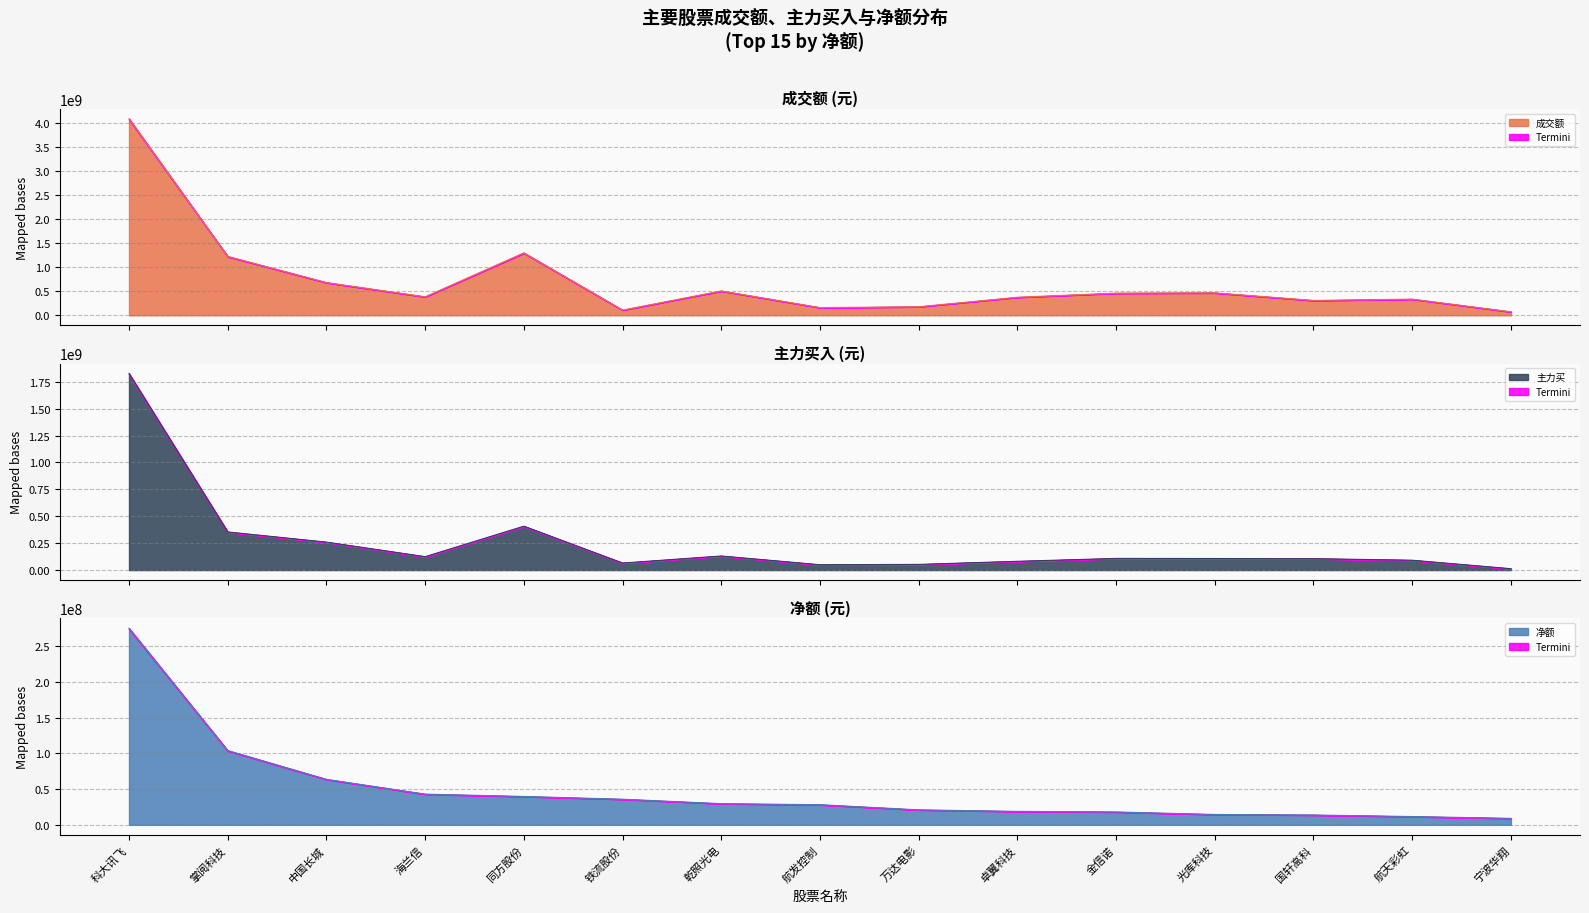

Rank the series by their average value, from highest to lowest.

成交额, 主力买, 净额